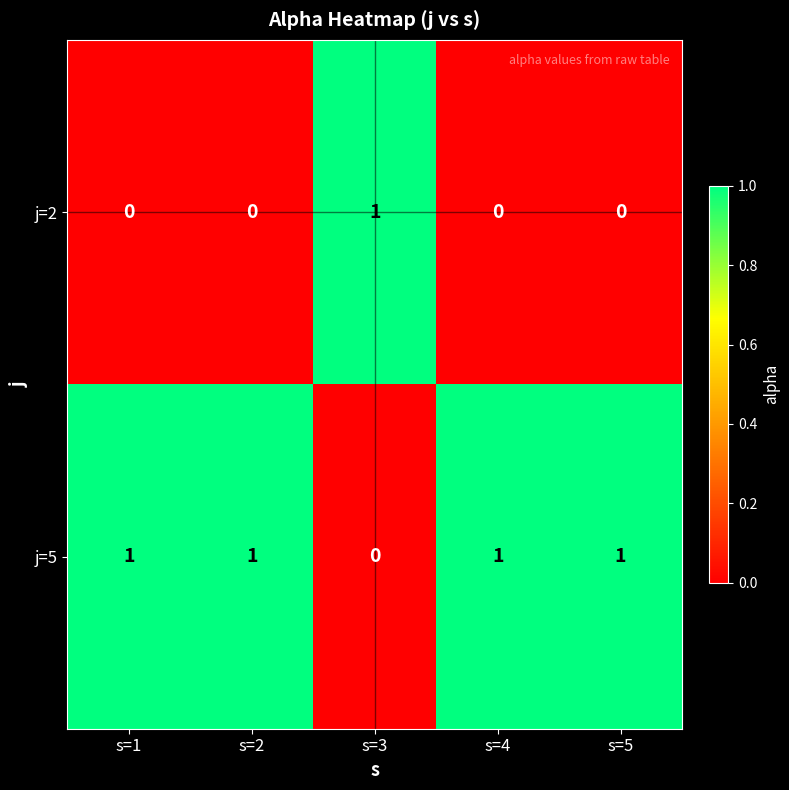

At s=3, list the series in order from smallest to largest.

j=5, j=2